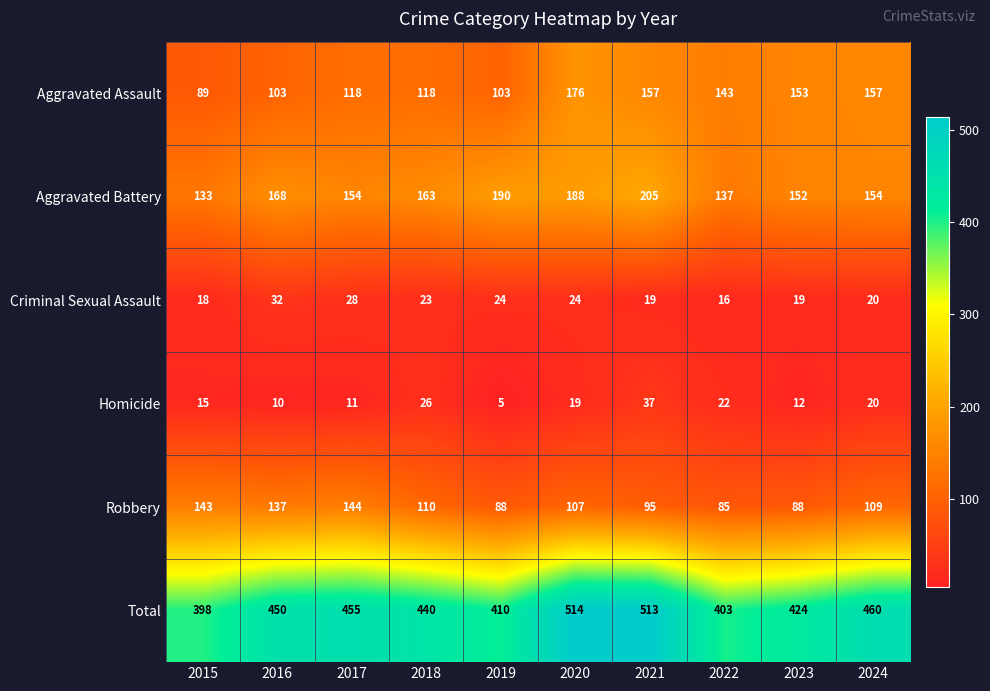

What is the difference between the maximum and minimum values in the Total series?

116